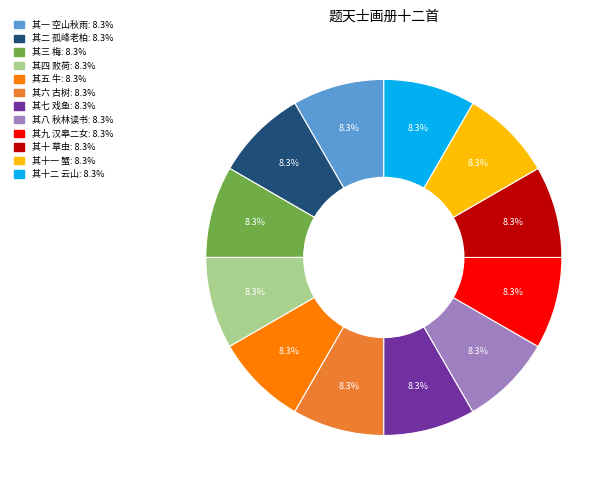

Is 其六 古树 the majority of the pie?

No